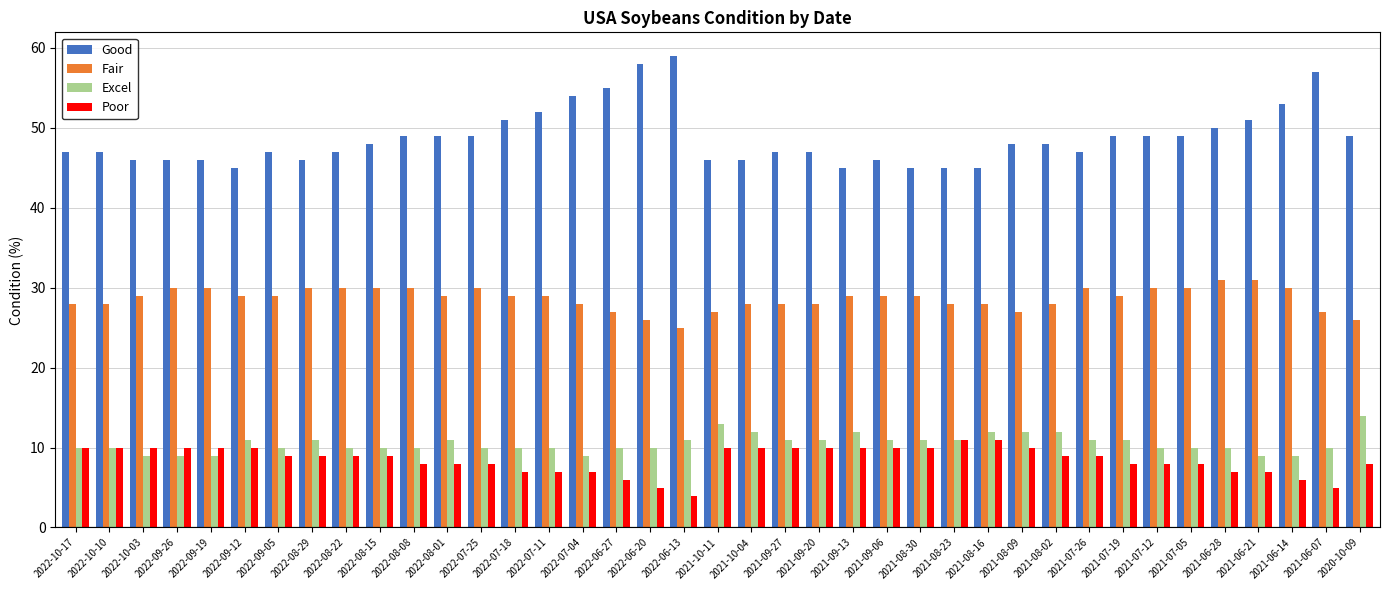

Reading left to right, list all the values displayed in this chart.

Good: 2022-10-17=47	2022-10-10=47	2022-10-03=46	2022-09-26=46	2022-09-19=46	2022-09-12=45	2022-09-05=47	2022-08-29=46	2022-08-22=47	2022-08-15=48	2022-08-08=49	2022-08-01=49	2022-07-25=49	2022-07-18=51	2022-07-11=52	2022-07-04=54	2022-06-27=55	2022-06-20=58	2022-06-13=59	2021-10-11=46	2021-10-04=46	2021-09-27=47	2021-09-20=47	2021-09-13=45	2021-09-06=46	2021-08-30=45	2021-08-23=45	2021-08-16=45	2021-08-09=48	2021-08-02=48	2021-07-26=47	2021-07-19=49	2021-07-12=49	2021-07-05=49	2021-06-28=50	2021-06-21=51	2021-06-14=53	2021-06-07=57	2020-10-09=49
Fair: 2022-10-17=28	2022-10-10=28	2022-10-03=29	2022-09-26=30	2022-09-19=30	2022-09-12=29	2022-09-05=29	2022-08-29=30	2022-08-22=30	2022-08-15=30	2022-08-08=30	2022-08-01=29	2022-07-25=30	2022-07-18=29	2022-07-11=29	2022-07-04=28	2022-06-27=27	2022-06-20=26	2022-06-13=25	2021-10-11=27	2021-10-04=28	2021-09-27=28	2021-09-20=28	2021-09-13=29	2021-09-06=29	2021-08-30=29	2021-08-23=28	2021-08-16=28	2021-08-09=27	2021-08-02=28	2021-07-26=30	2021-07-19=29	2021-07-12=30	2021-07-05=30	2021-06-28=31	2021-06-21=31	2021-06-14=30	2021-06-07=27	2020-10-09=26
Excel: 2022-10-17=10	2022-10-10=10	2022-10-03=9	2022-09-26=9	2022-09-19=9	2022-09-12=11	2022-09-05=10	2022-08-29=11	2022-08-22=10	2022-08-15=10	2022-08-08=10	2022-08-01=11	2022-07-25=10	2022-07-18=10	2022-07-11=10	2022-07-04=9	2022-06-27=10	2022-06-20=10	2022-06-13=11	2021-10-11=13	2021-10-04=12	2021-09-27=11	2021-09-20=11	2021-09-13=12	2021-09-06=11	2021-08-30=11	2021-08-23=11	2021-08-16=12	2021-08-09=12	2021-08-02=12	2021-07-26=11	2021-07-19=11	2021-07-12=10	2021-07-05=10	2021-06-28=10	2021-06-21=9	2021-06-14=9	2021-06-07=10	2020-10-09=14
Poor: 2022-10-17=10	2022-10-10=10	2022-10-03=10	2022-09-26=10	2022-09-19=10	2022-09-12=10	2022-09-05=9	2022-08-29=9	2022-08-22=9	2022-08-15=9	2022-08-08=8	2022-08-01=8	2022-07-25=8	2022-07-18=7	2022-07-11=7	2022-07-04=7	2022-06-27=6	2022-06-20=5	2022-06-13=4	2021-10-11=10	2021-10-04=10	2021-09-27=10	2021-09-20=10	2021-09-13=10	2021-09-06=10	2021-08-30=10	2021-08-23=11	2021-08-16=11	2021-08-09=10	2021-08-02=9	2021-07-26=9	2021-07-19=8	2021-07-12=8	2021-07-05=8	2021-06-28=7	2021-06-21=7	2021-06-14=6	2021-06-07=5	2020-10-09=8